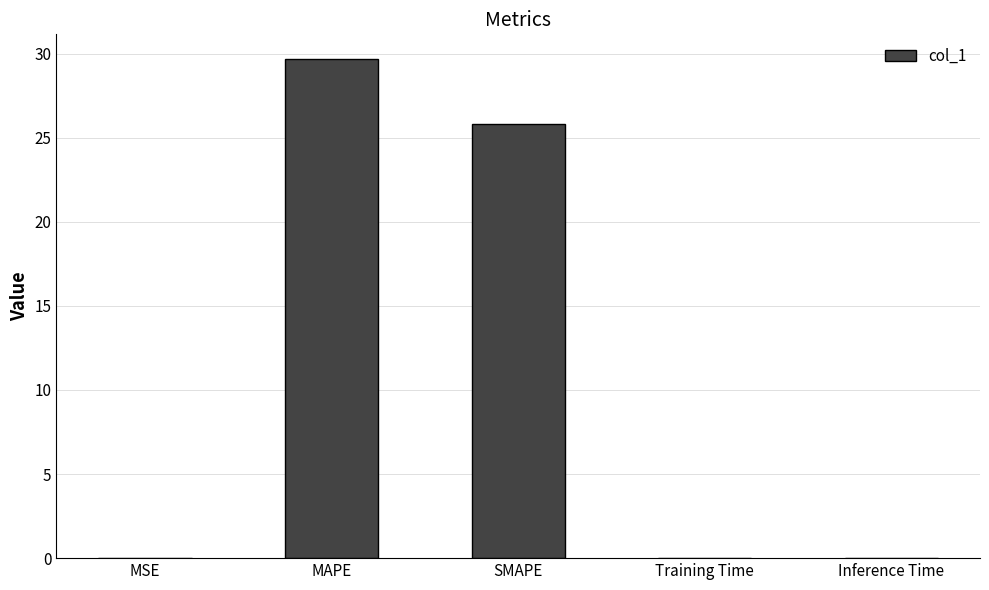

What is the greatest value displayed?

29.7